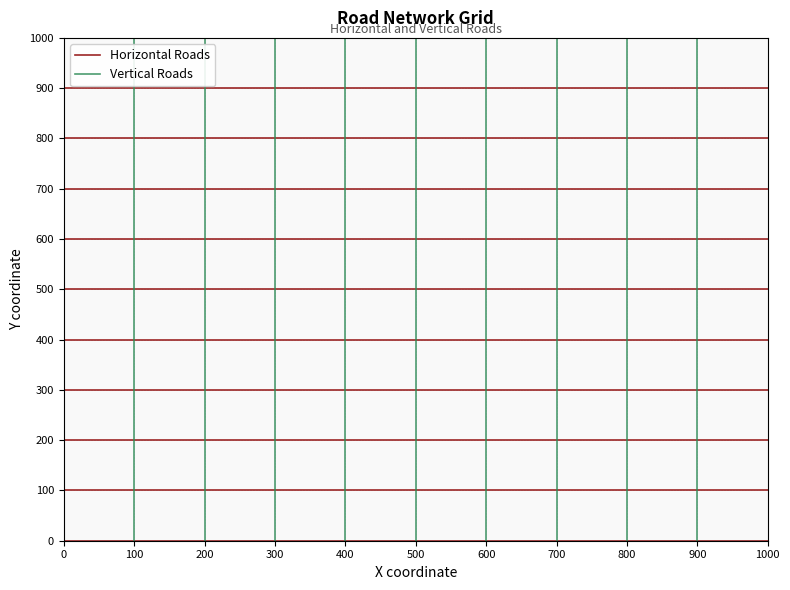

Which series has the largest total across all categories?

Vertical Roads